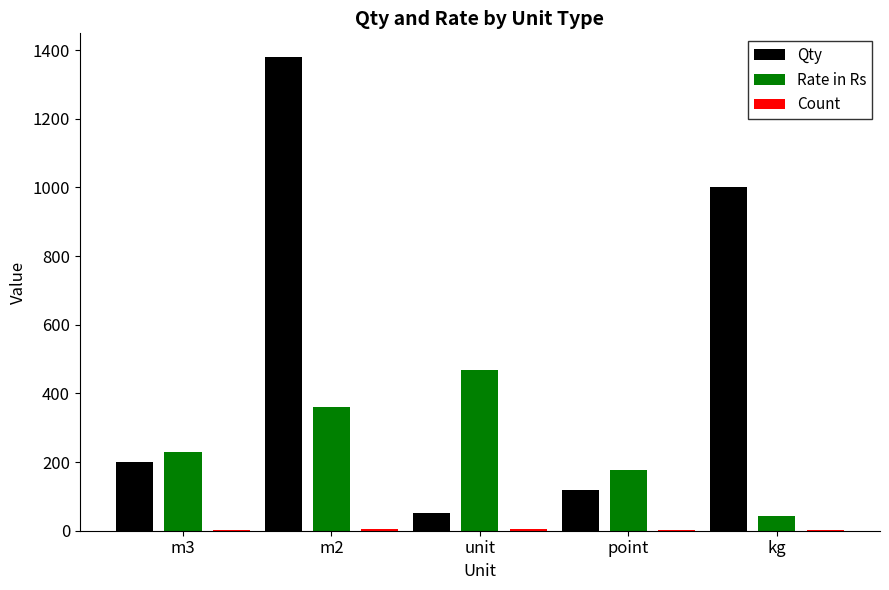

Where is Qty nearest to the value 716?

kg